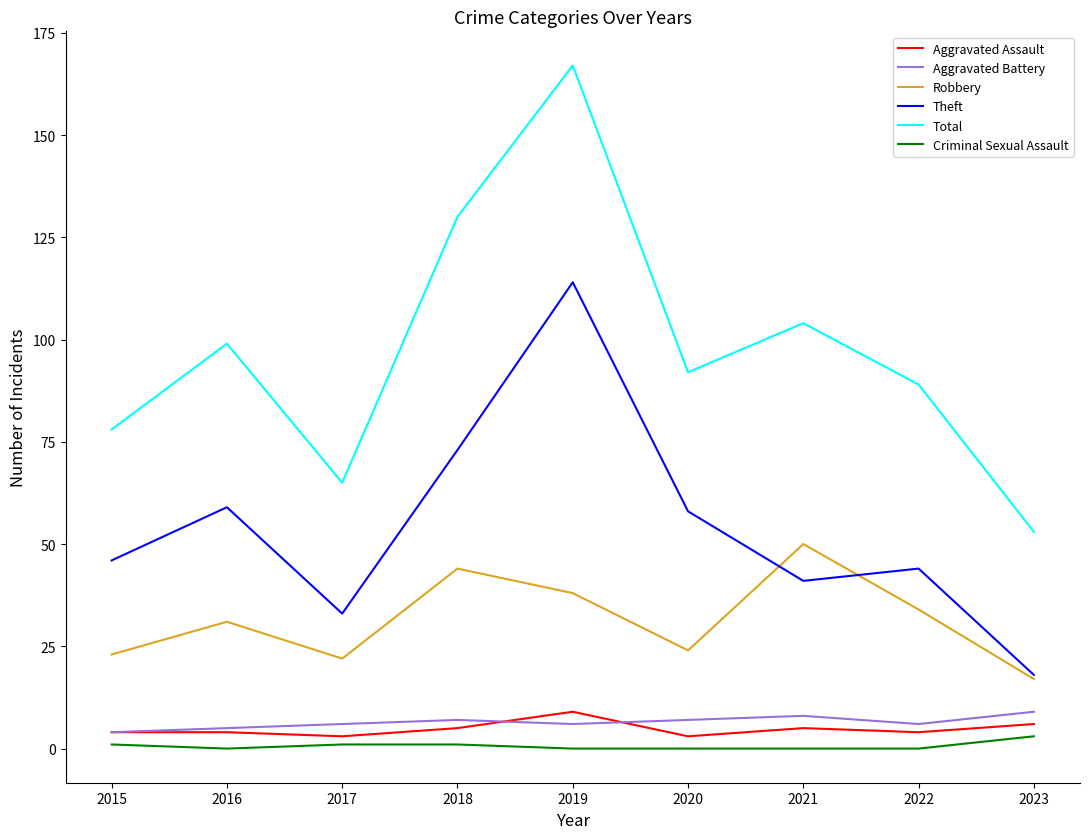

What is the spread (max minus min) of values at 2018?

129